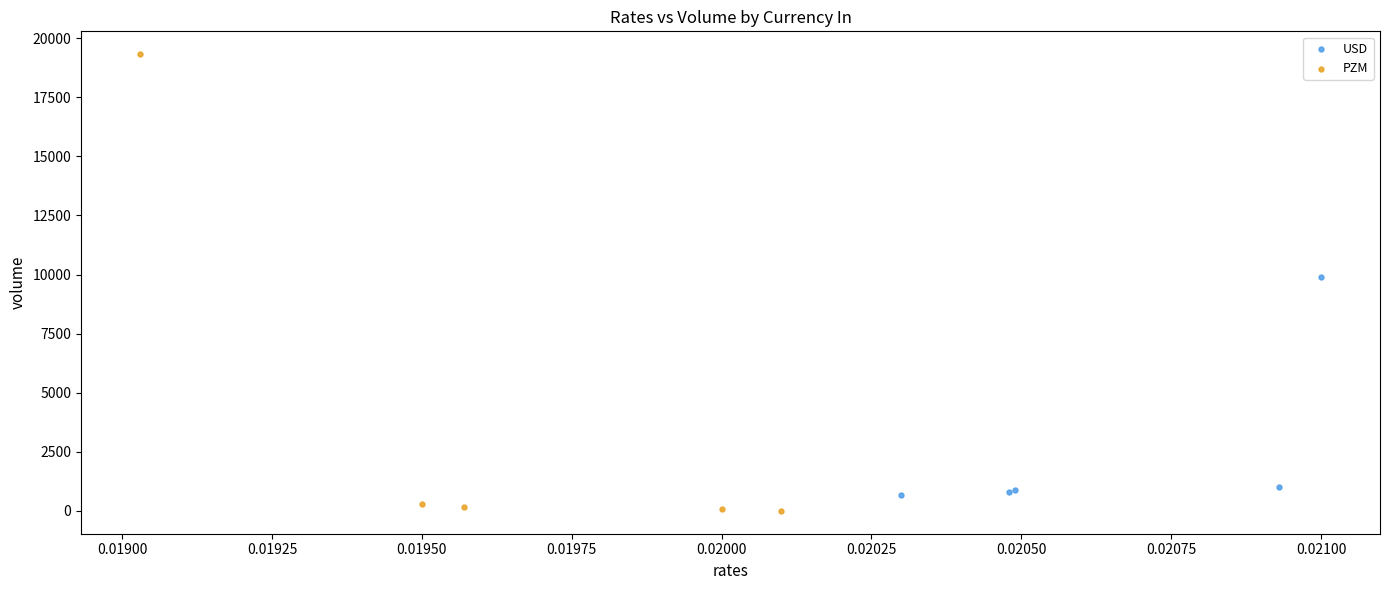

Which series has the largest Y range (max minus min)?

PZM